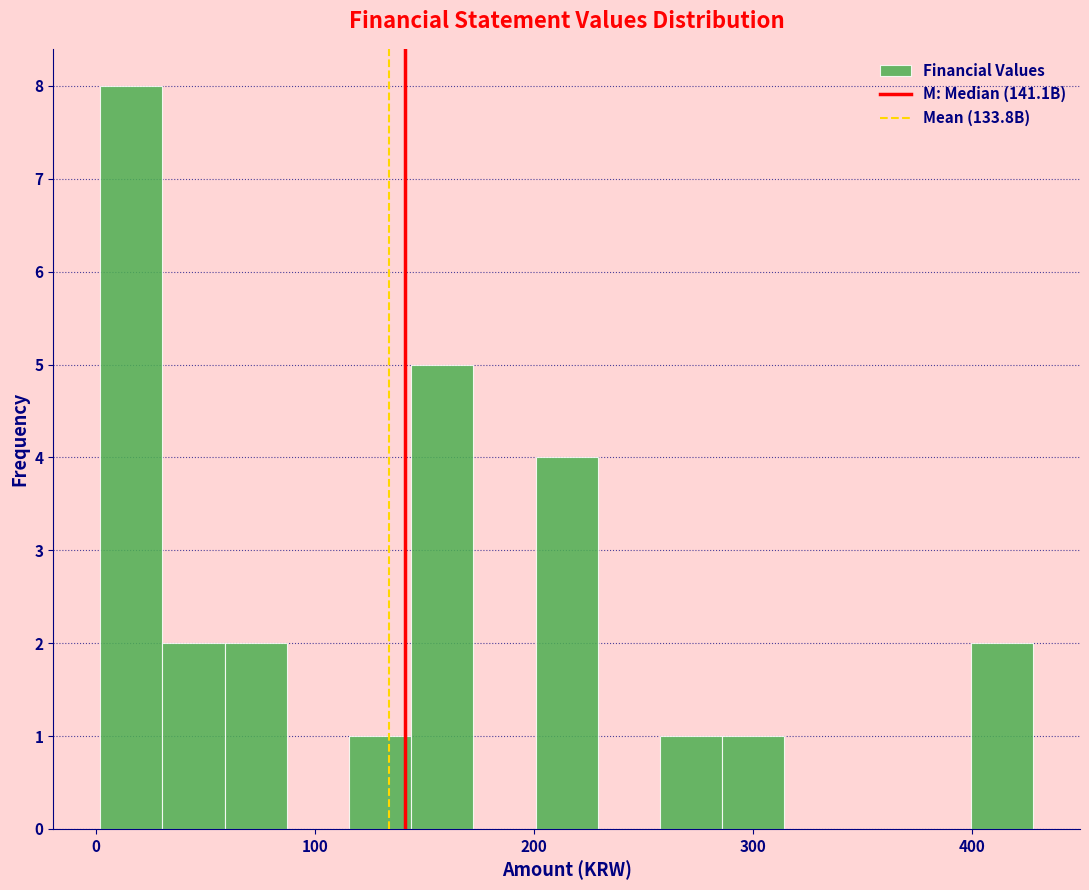

Read against the x-axis, roughly where is the centre of the tallest bar?

20